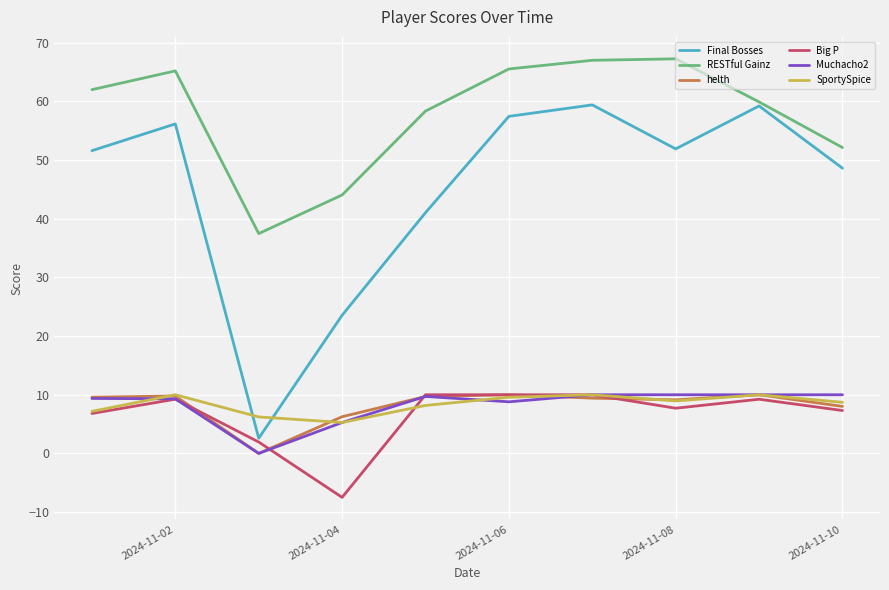

Which series has the largest total across all categories?

RESTful Gainz